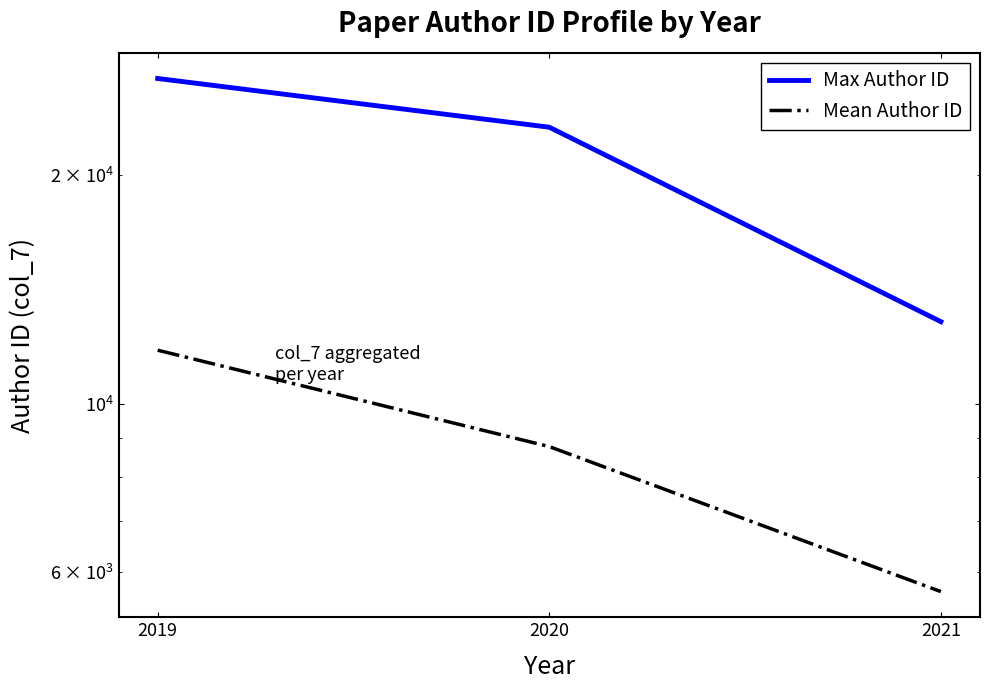

Where is Max Author ID nearest to the value 19835?

2020